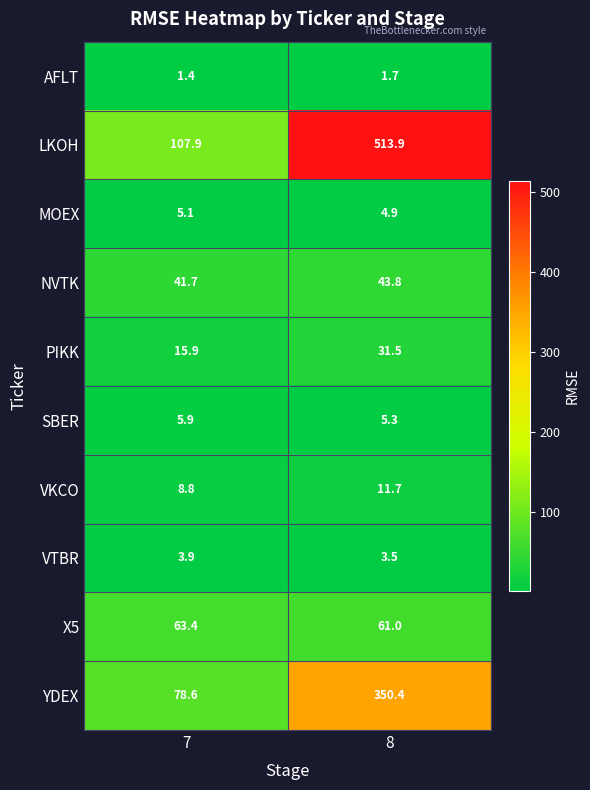

Which series has the largest range (max minus min)?

LKOH